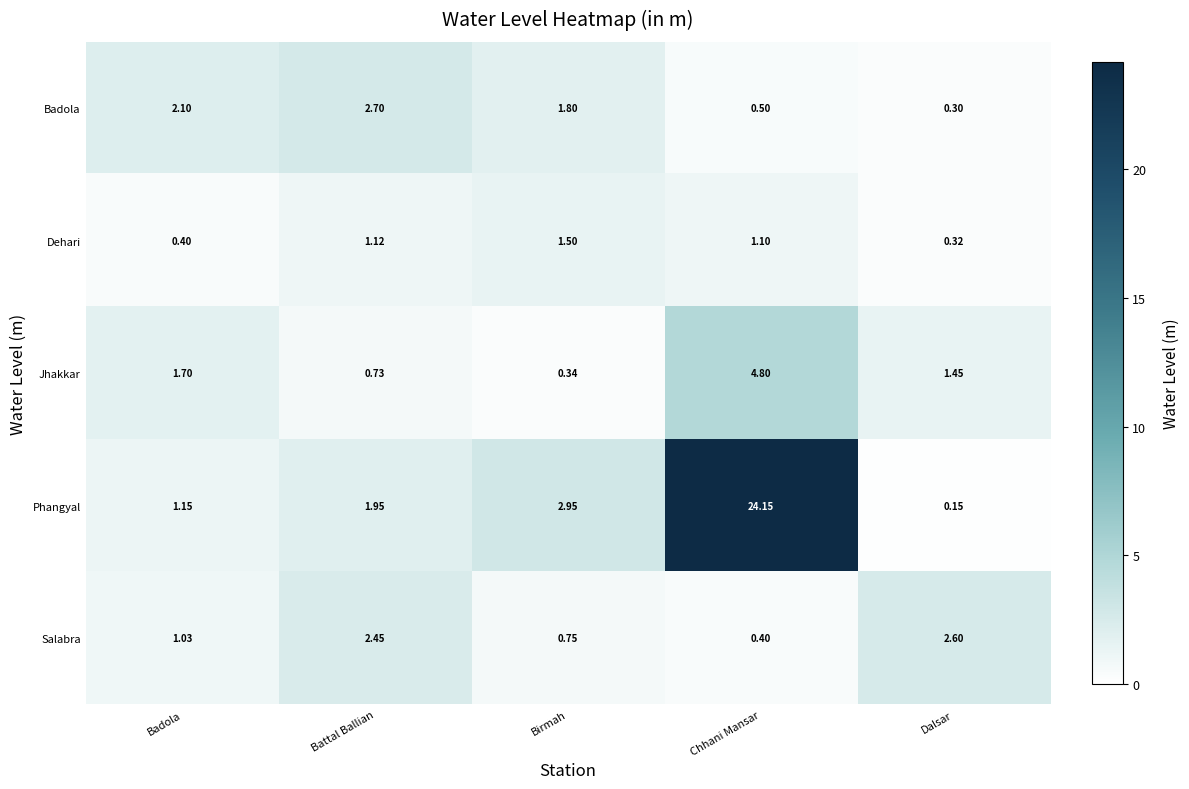

Which series has the widest spread of values?

Phangyal